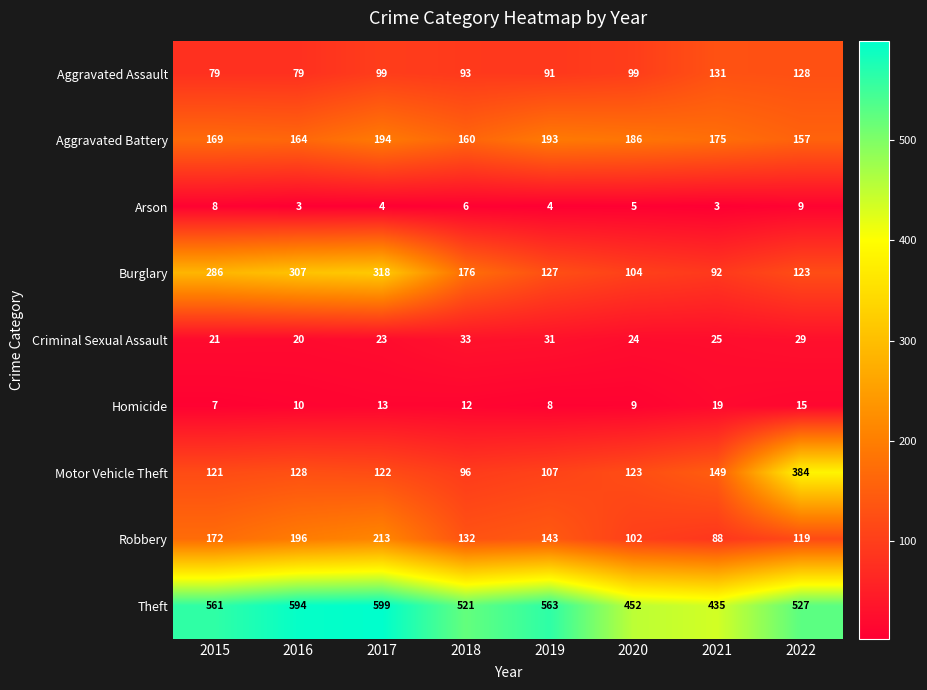

How many data points does each series have?

8